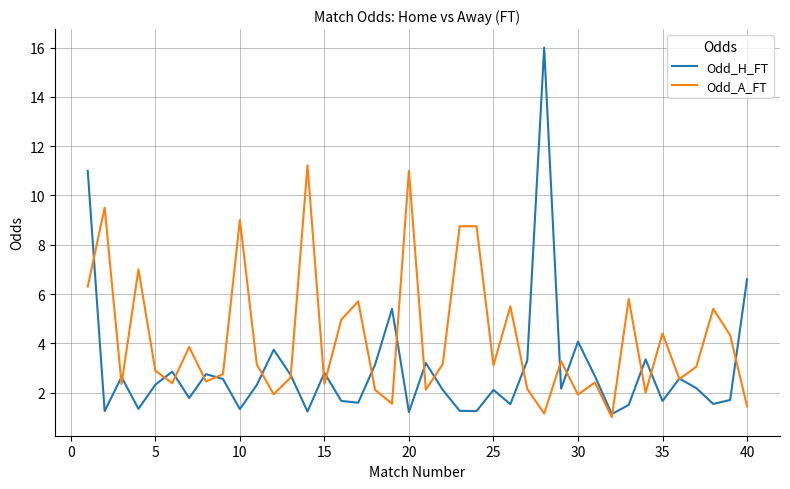

List the series in order of their overall mean, highest first.

Odd_A_FT, Odd_H_FT